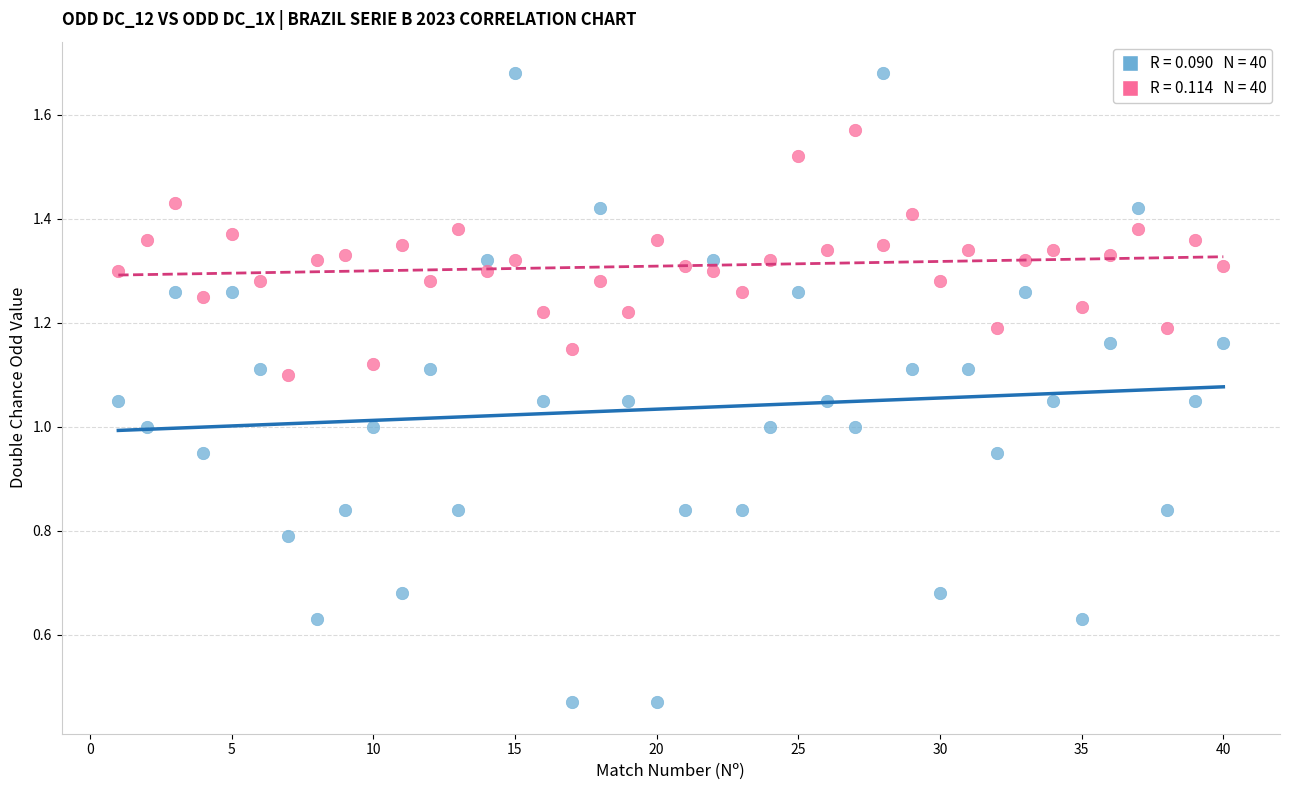

Across all data points, what is the range of X values (max minus min)?

39.0